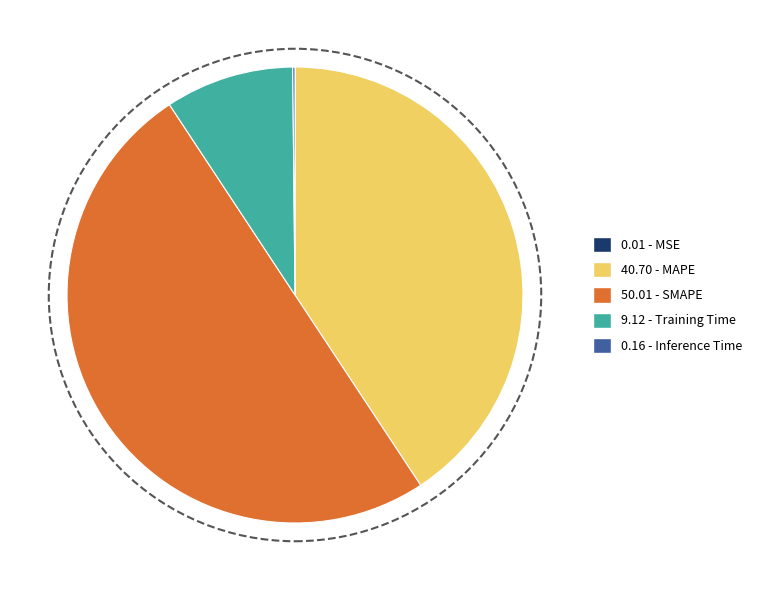

Which slice represents more than half of the pie?

50.01 - SMAPE